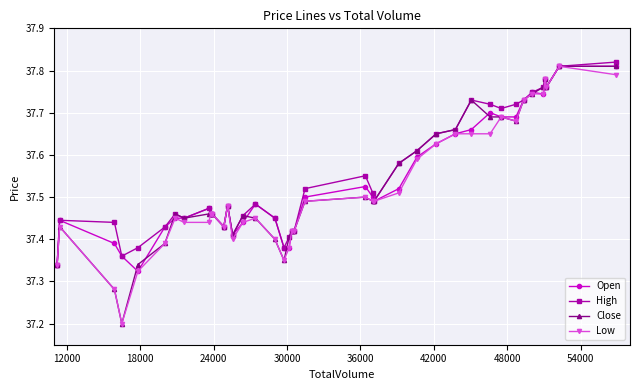

List the series in order of their overall mean, highest first.

High, Open, Close, Low